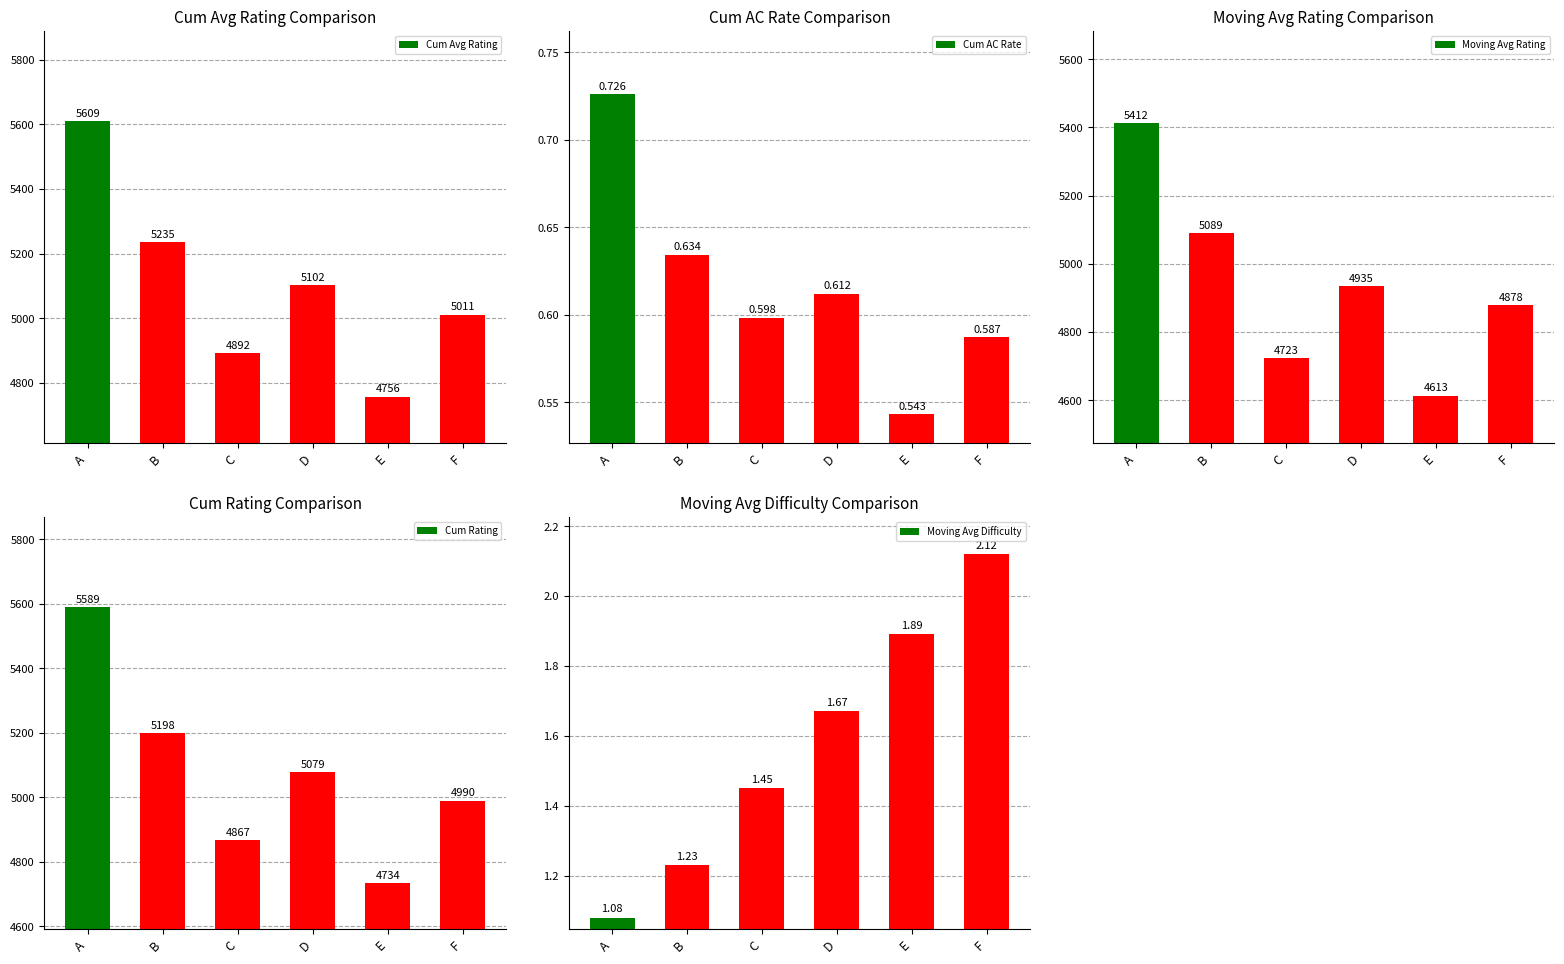

Which category has the lowest value across all series?

E